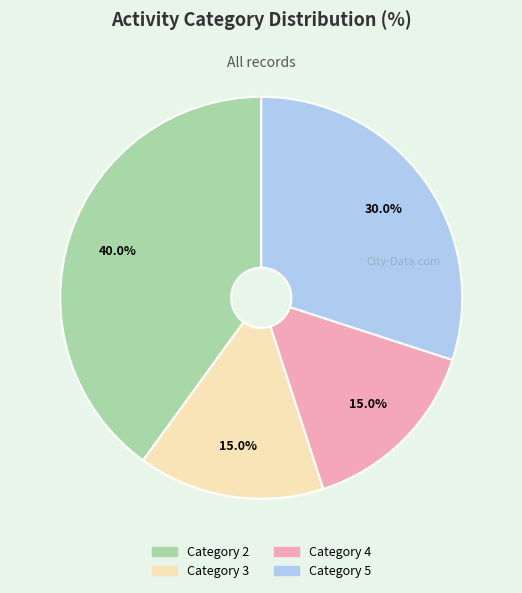

Is Category 5 the majority of the pie?

No